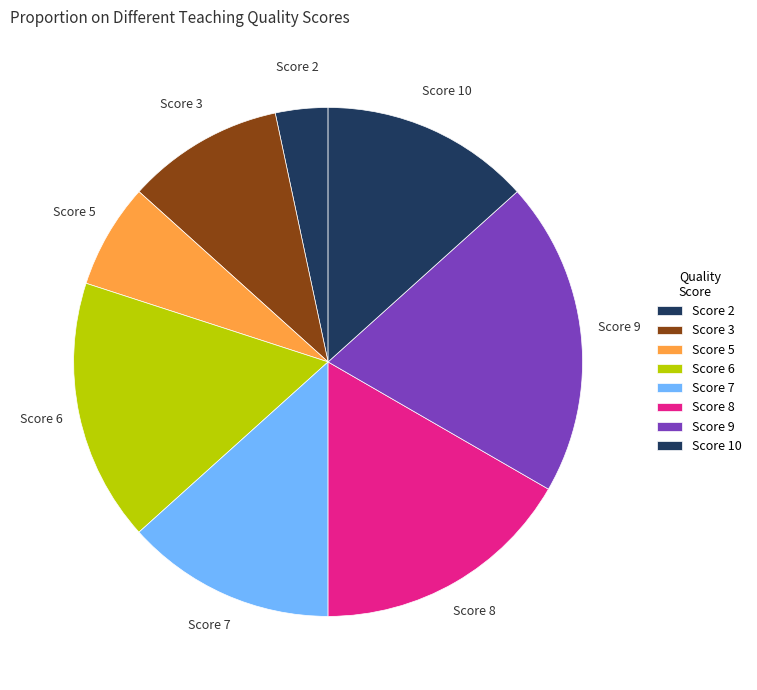

Combined, do Score 10 and Score 6 account for over 50%?

No